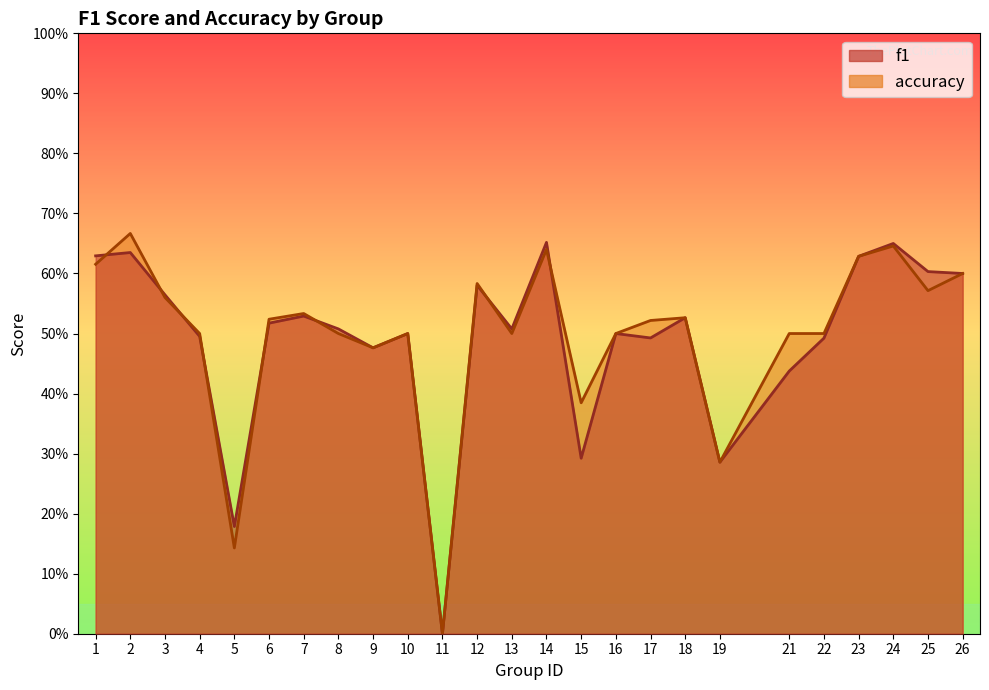

True or false: f1 has more than 1 points higher than both neighbors.

True